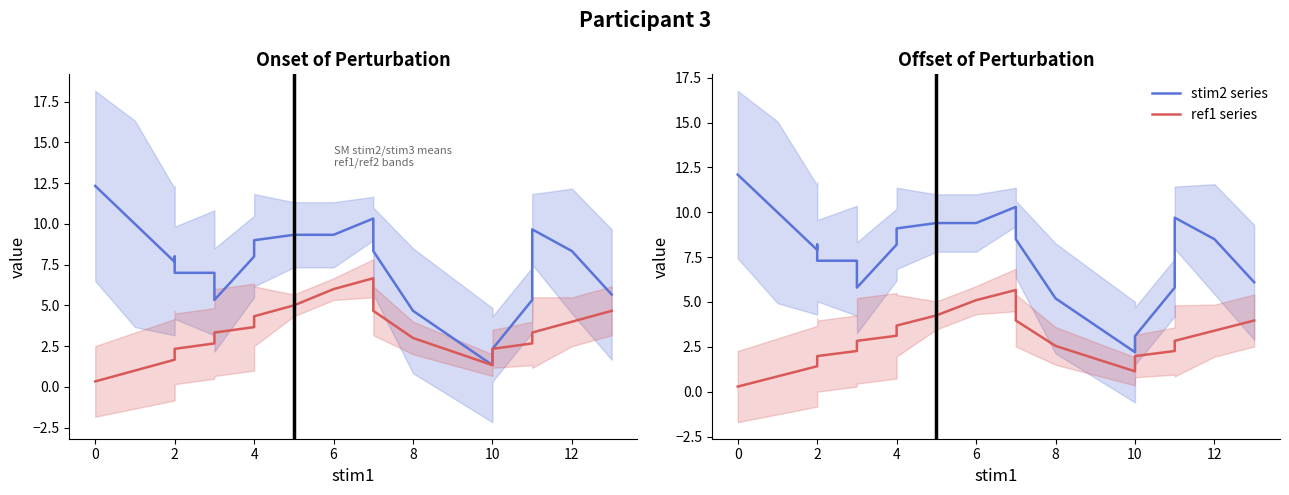

True or false: stim2 series and ref1 series cross at least once.

False